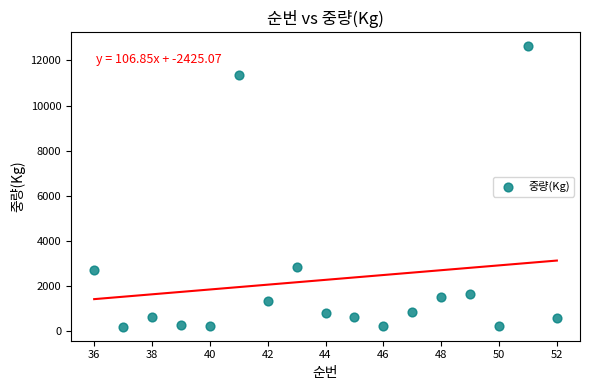

What is the range of Y values (max minus min)?

12423